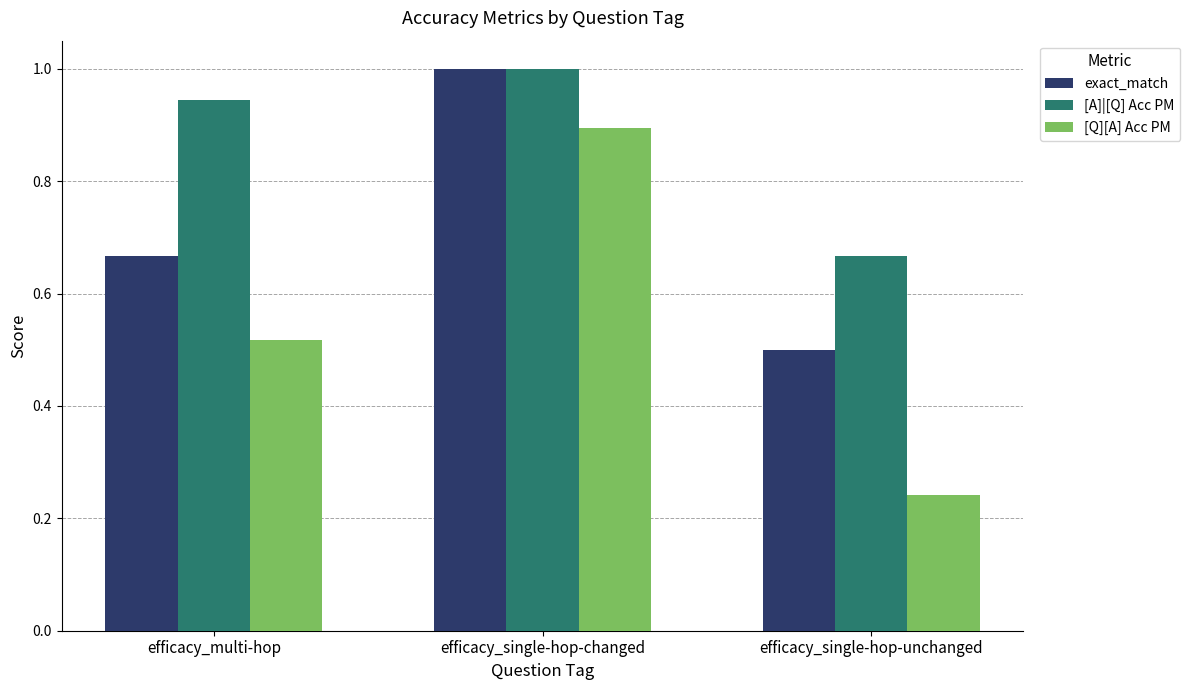

What is the maximum value shown in the chart?

1.0